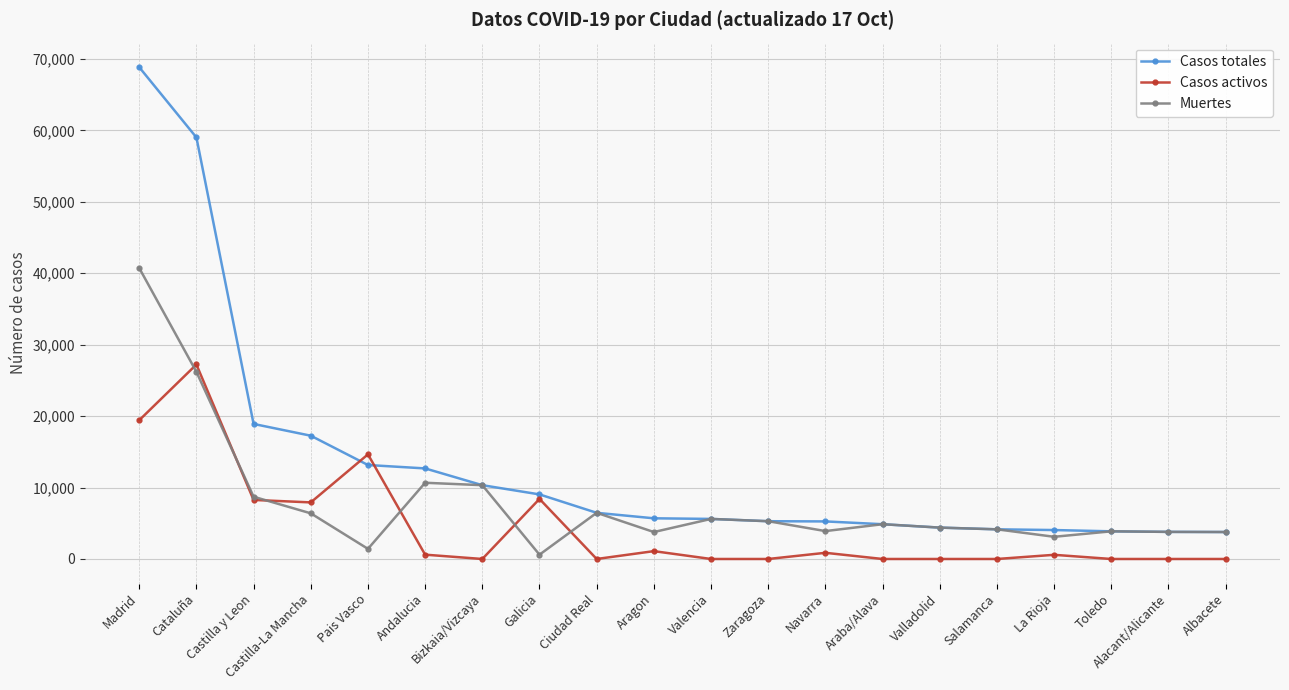

What is the difference between the maximum and minimum values in the Muertes series?

40132